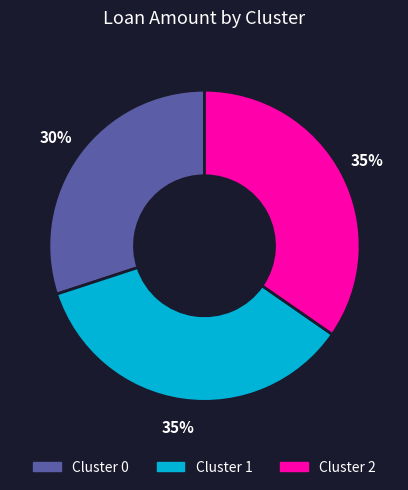

Is there any slice that represents more than half of the pie?

No